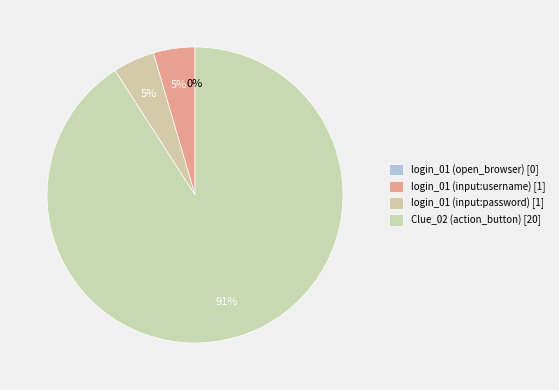

Which category has the biggest portion of the pie?

Clue_02 (action_button)